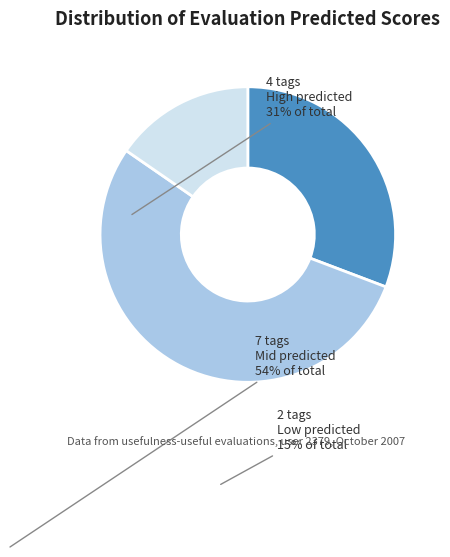

Does any single category account for the majority?

Yes